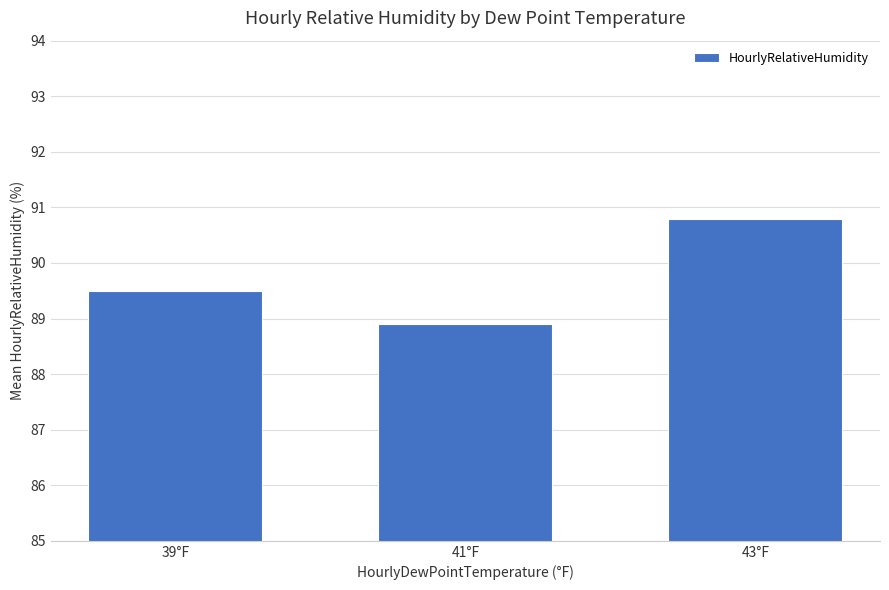

True or false: the data shows 161.3 at 43°F.

False